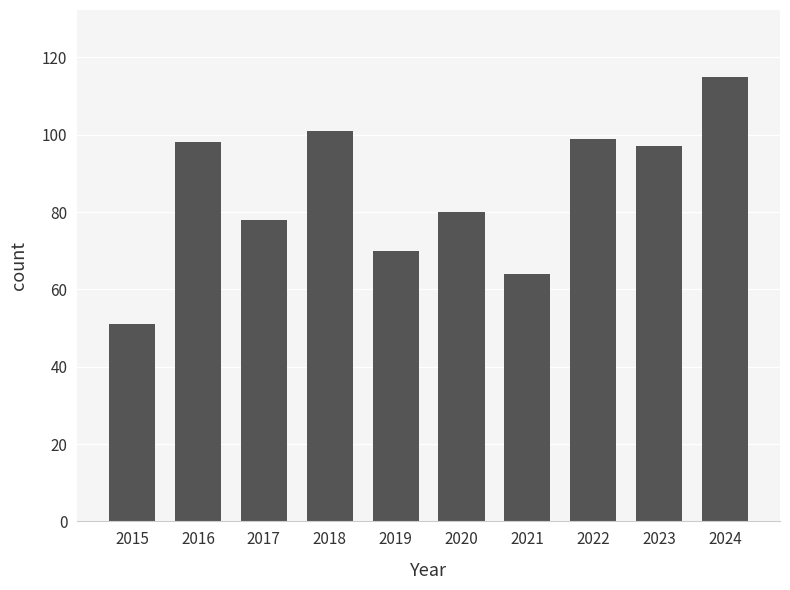

Reading left to right, transcribe all the data shown in this chart.

2015=51	2016=98	2017=78	2018=101	2019=70	2020=80	2021=64	2022=99	2023=97	2024=115